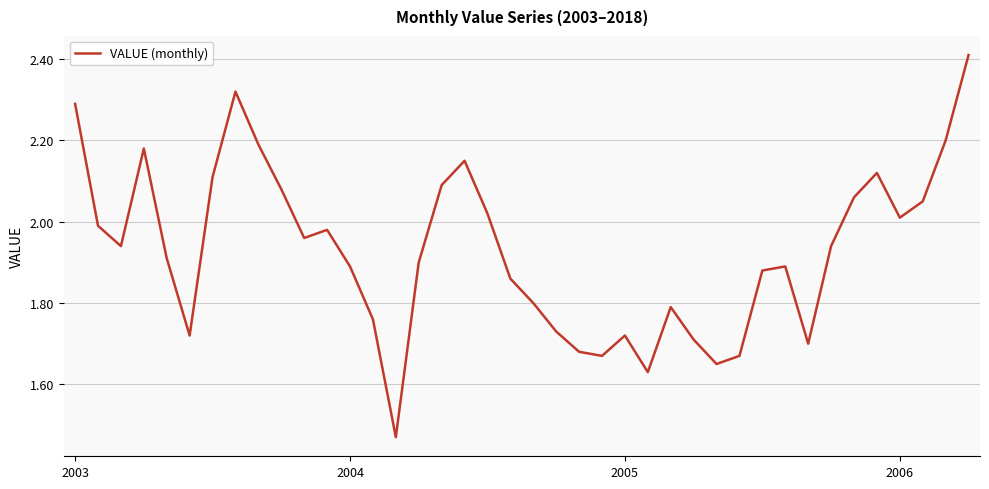

What is the maximum value shown in the chart?

2.4